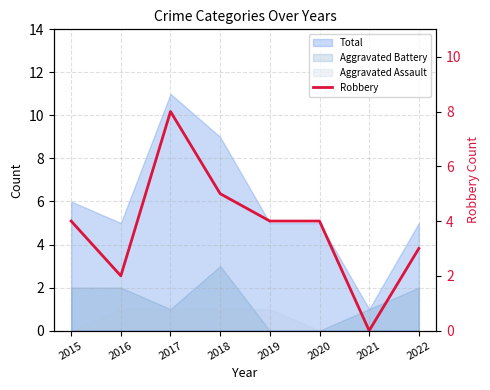

What is the greatest value displayed?

8